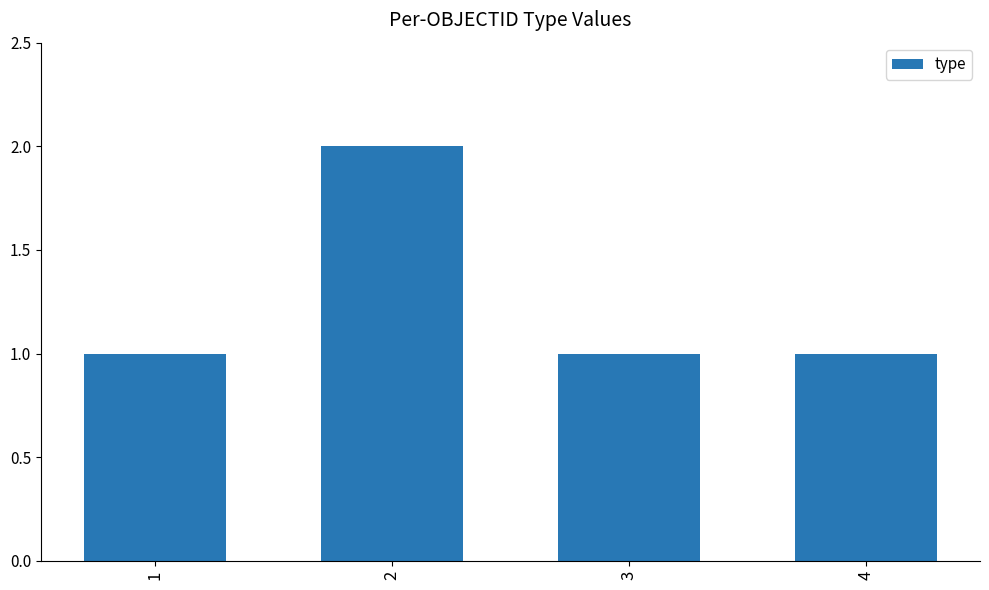

At which category does the chart reach its peak across all series?

2